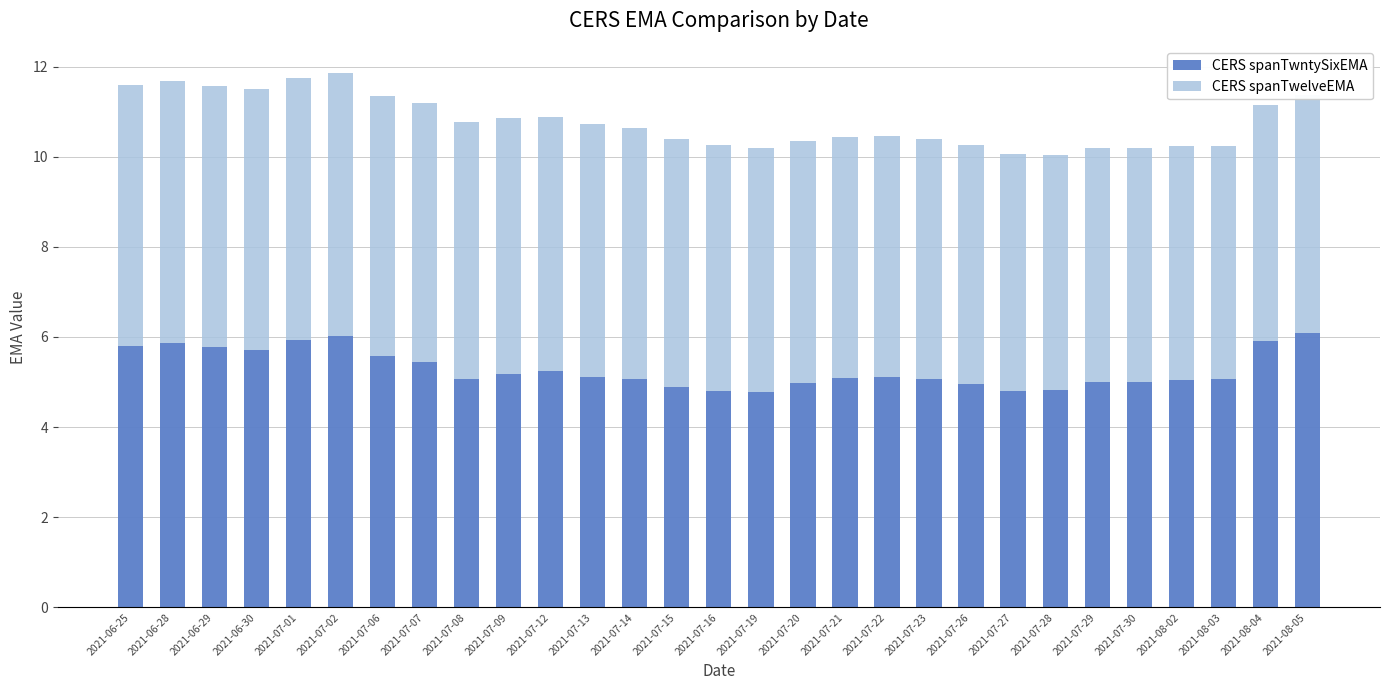

What is the total value across all series at 2021-07-20?

10.3